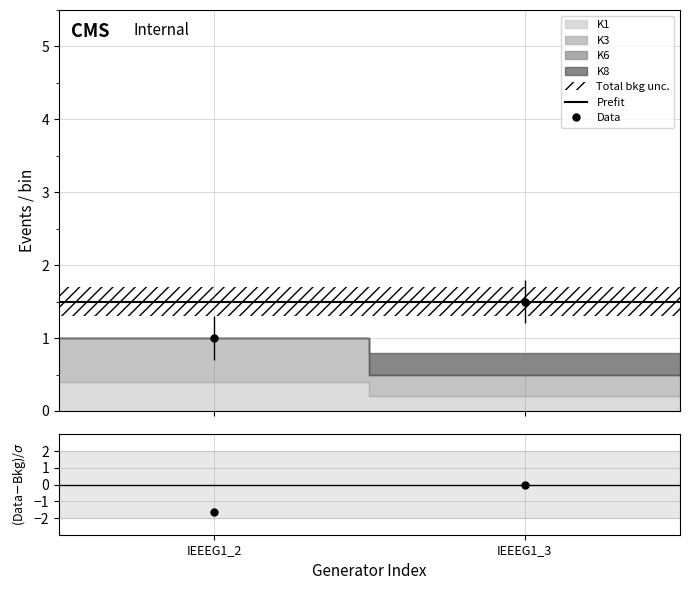

At which label does Prefit reach its peak?

IEEEG1_2